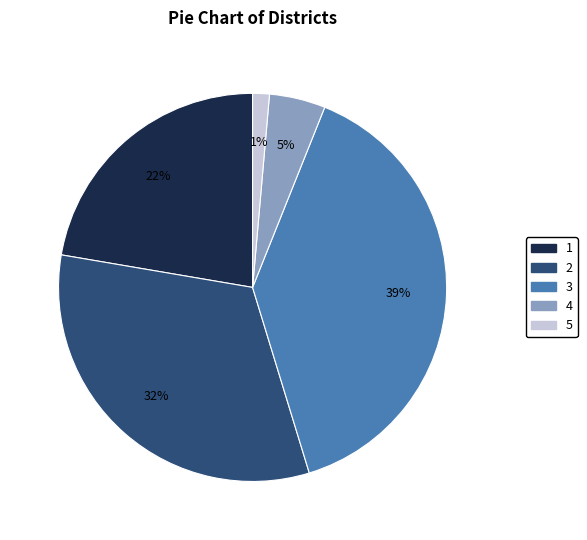

Is the sum of 5 and 1 greater than half?

No